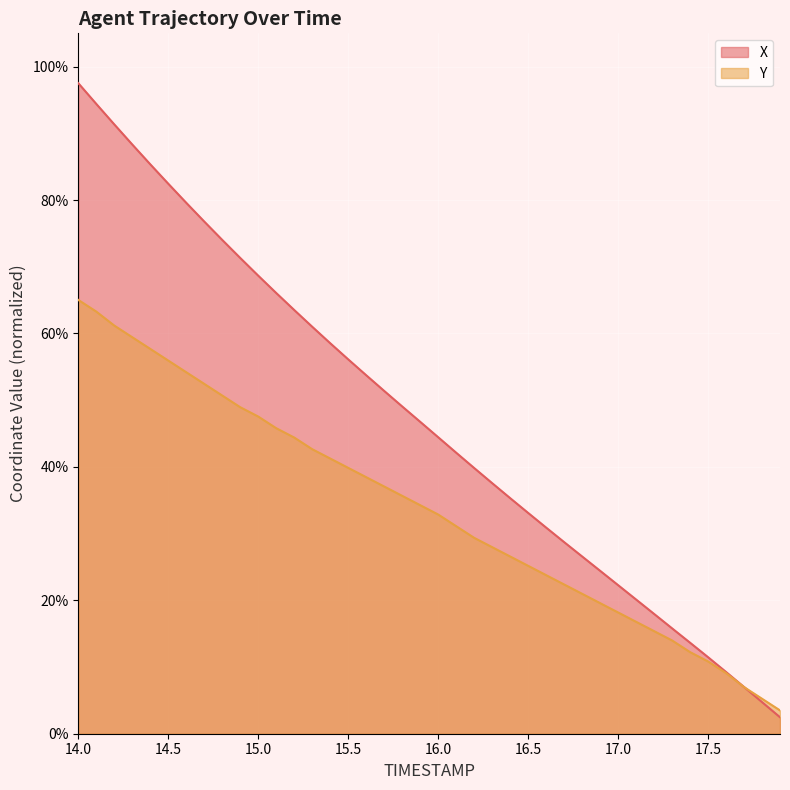

Reading left to right, list all the values displayed in this chart.

X: 1.0	0.9	0.9	0.9	0.9	0.8	0.8	0.8	0.7	0.7	0.7	0.7	0.6	0.6	0.6	0.6	0.5	0.5	0.5	0.5	0.4	0.4	0.4	0.4	0.4	0.3	0.3	0.3	0.3	0.2	0.2	0.2	0.2	0.2	0.1	0.1	0.1	0.1	0.0	0.0
Y: 0.7	0.6	0.6	0.6	0.6	0.6	0.5	0.5	0.5	0.5	0.5	0.5	0.4	0.4	0.4	0.4	0.4	0.4	0.4	0.3	0.3	0.3	0.3	0.3	0.3	0.3	0.2	0.2	0.2	0.2	0.2	0.2	0.2	0.1	0.1	0.1	0.1	0.1	0.1	0.0